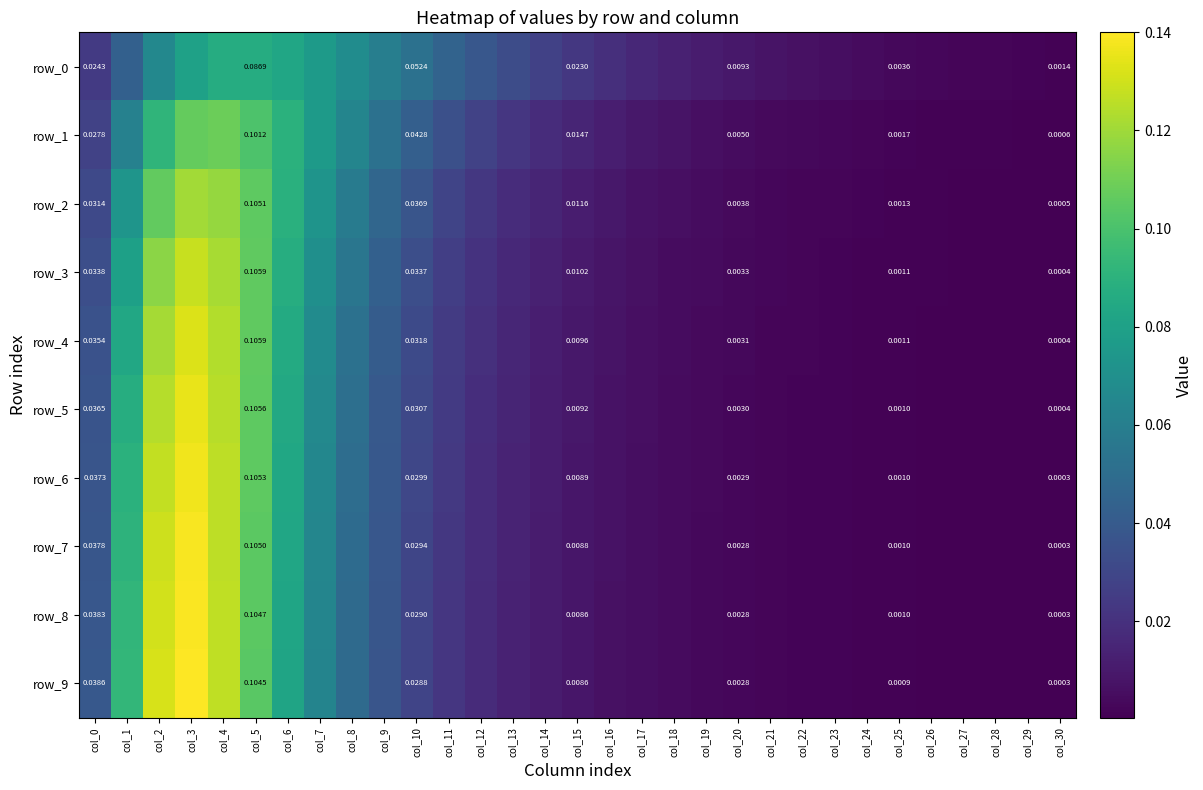

The row_6 series shows 0.2 at col_4. True or false?

False